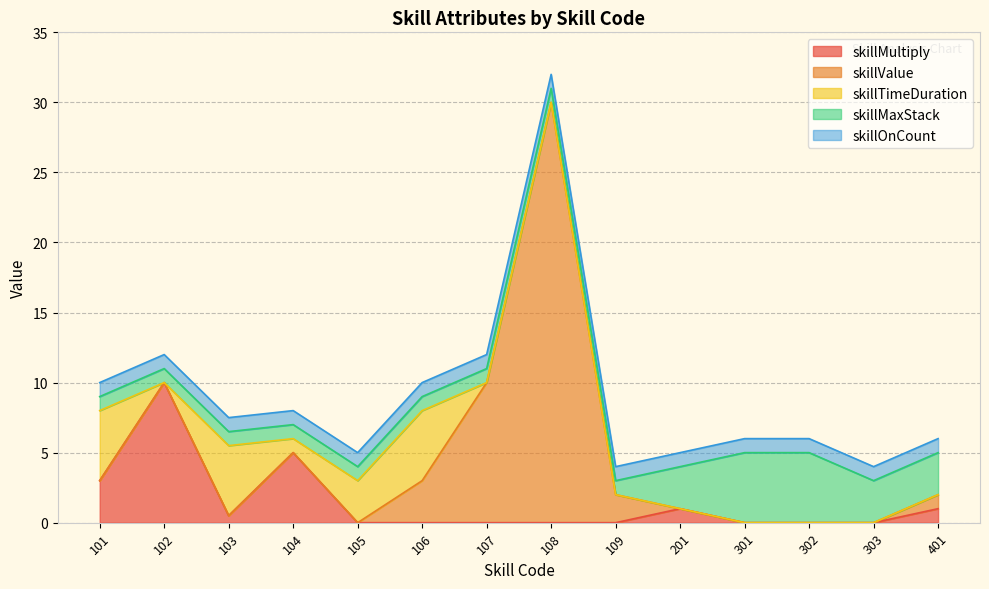

Which series has the widest spread of values?

skillValue